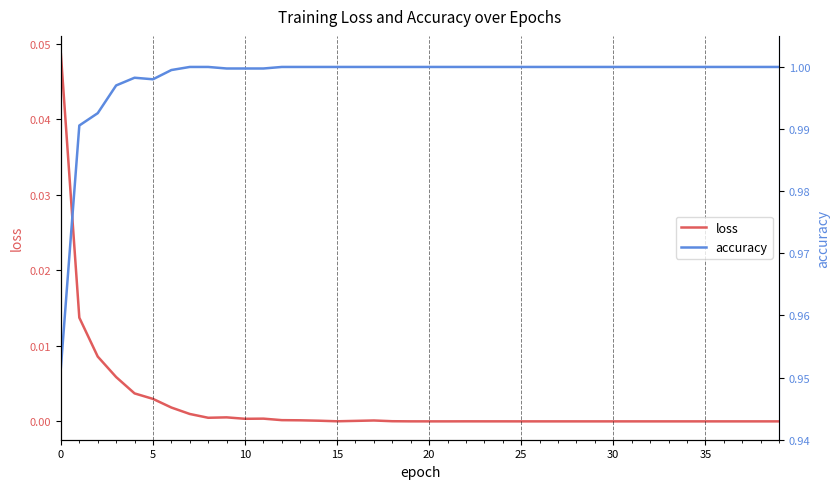

List the series in order of their peak value, lowest first.

loss, accuracy